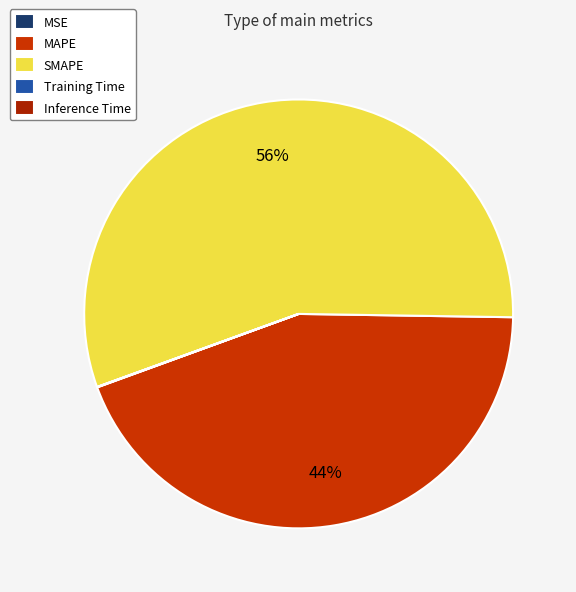

What is the largest slice in the pie chart?

SMAPE